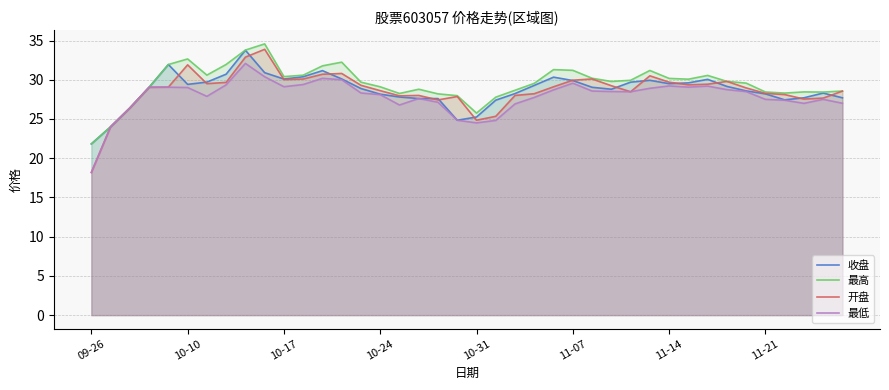

True or false: 最高 has a value of 18.0 at 10-17.

False